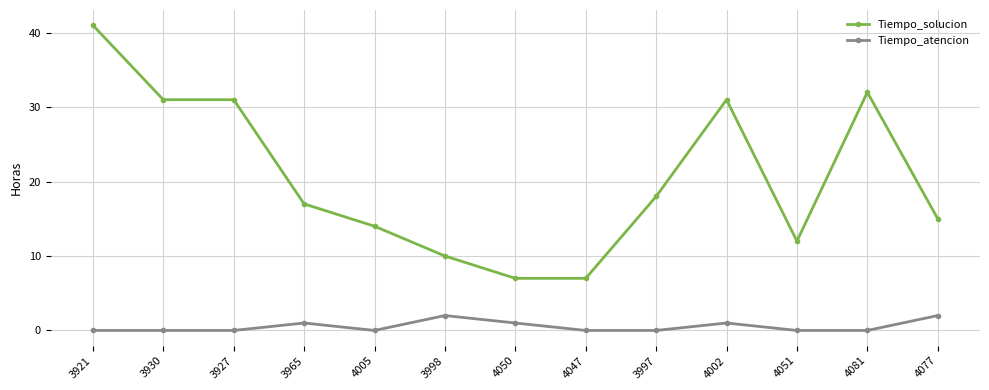

At how many categories does at least one series exceed 2?

13